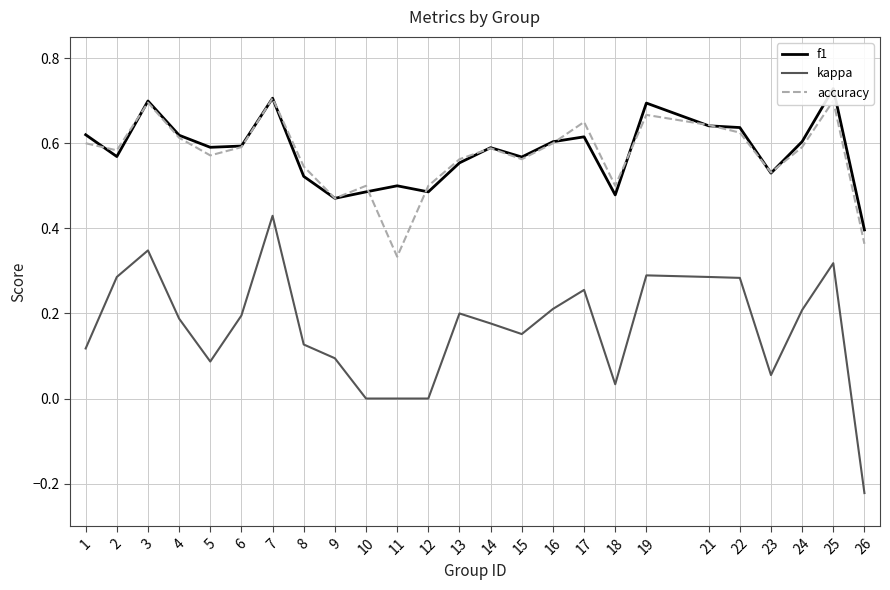

Which series has the widest spread of values?

kappa